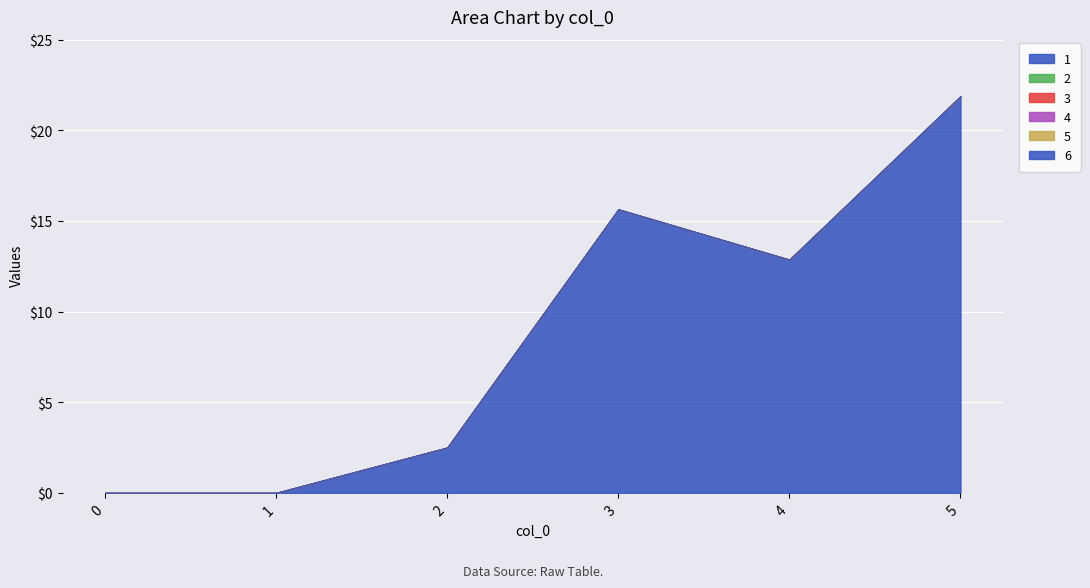

True or false: 1 and 2 cross at least once.

False